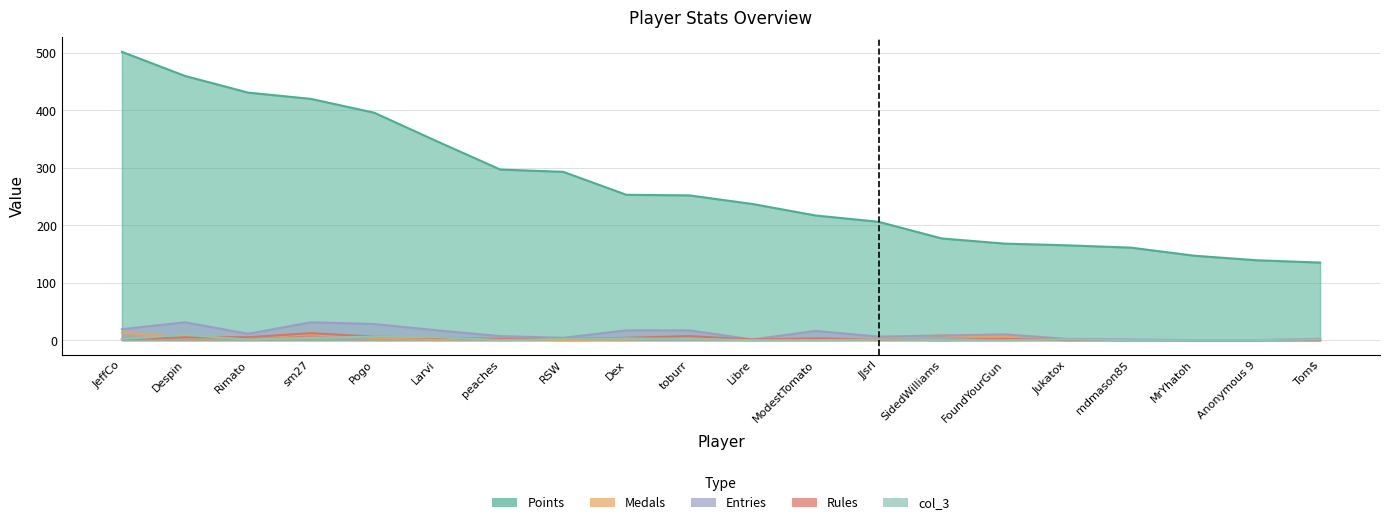

What is the label of the 8th point from the left?

RSW